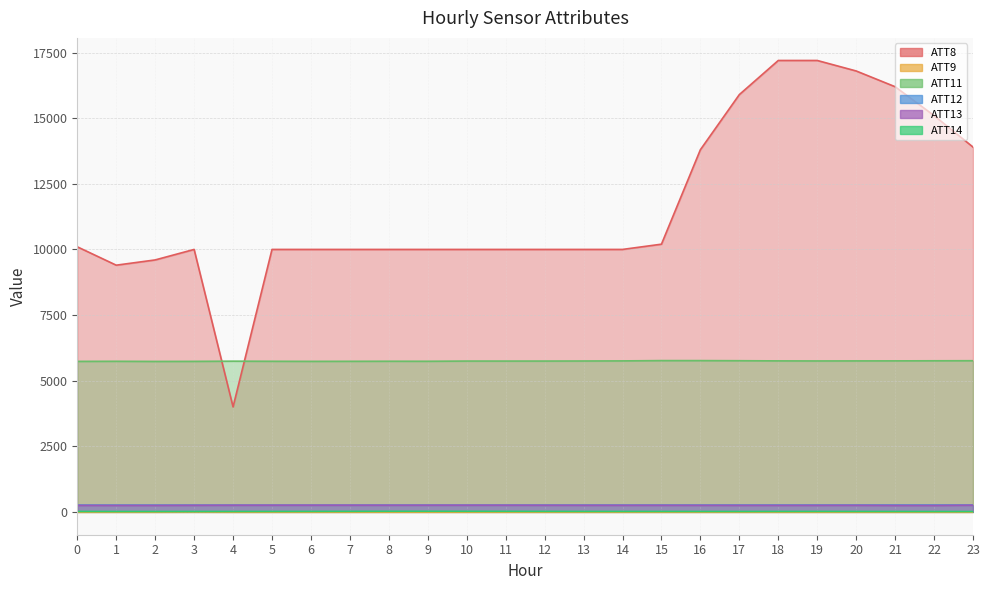

At 4, list the series in order from largest to smallest.

ATT11, ATT8, ATT12, ATT13, ATT14, ATT9